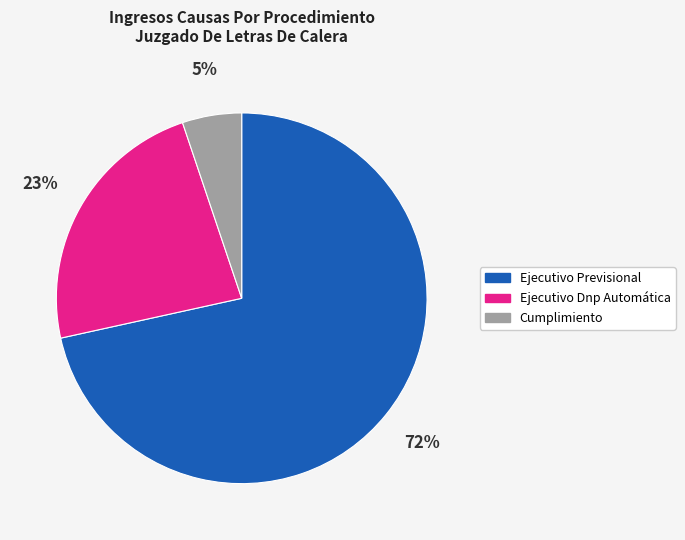

Rank the categories by value from lowest to highest.

Cumplimiento, Ejecutivo Dnp Automática, Ejecutivo Previsional